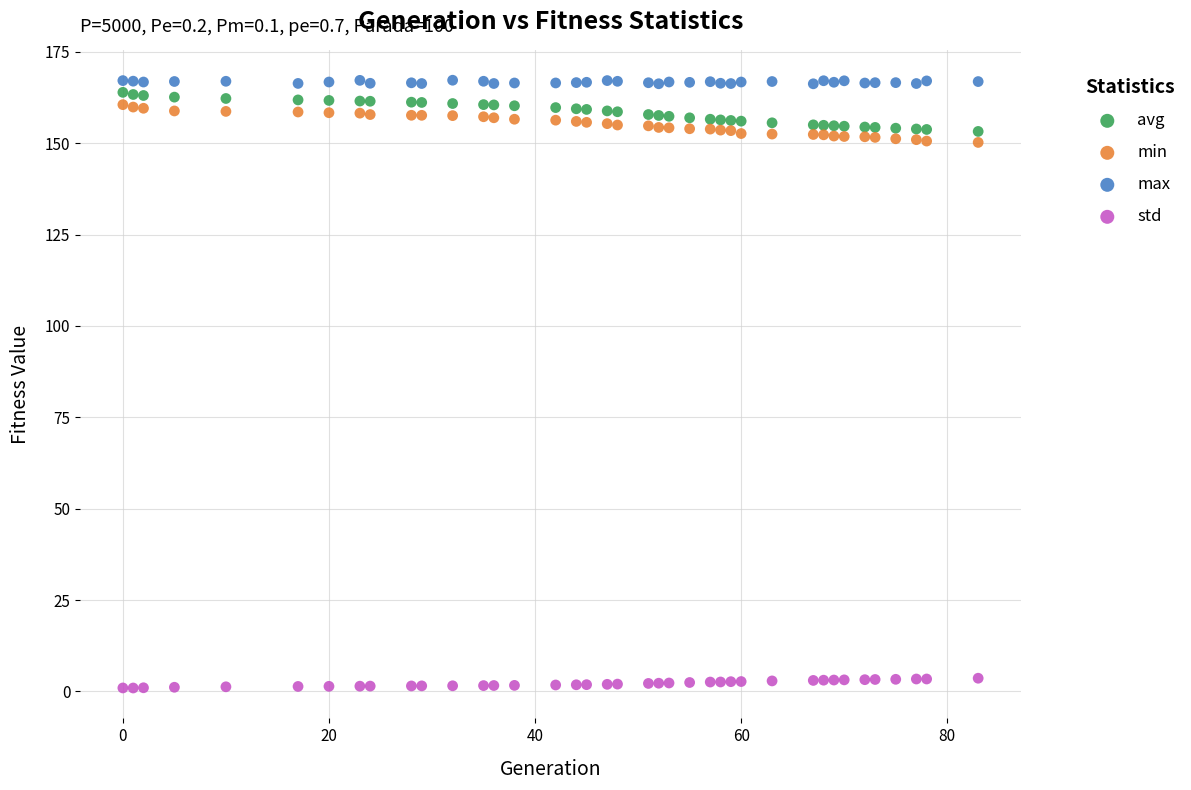

Which series contains the highest Y value?

max